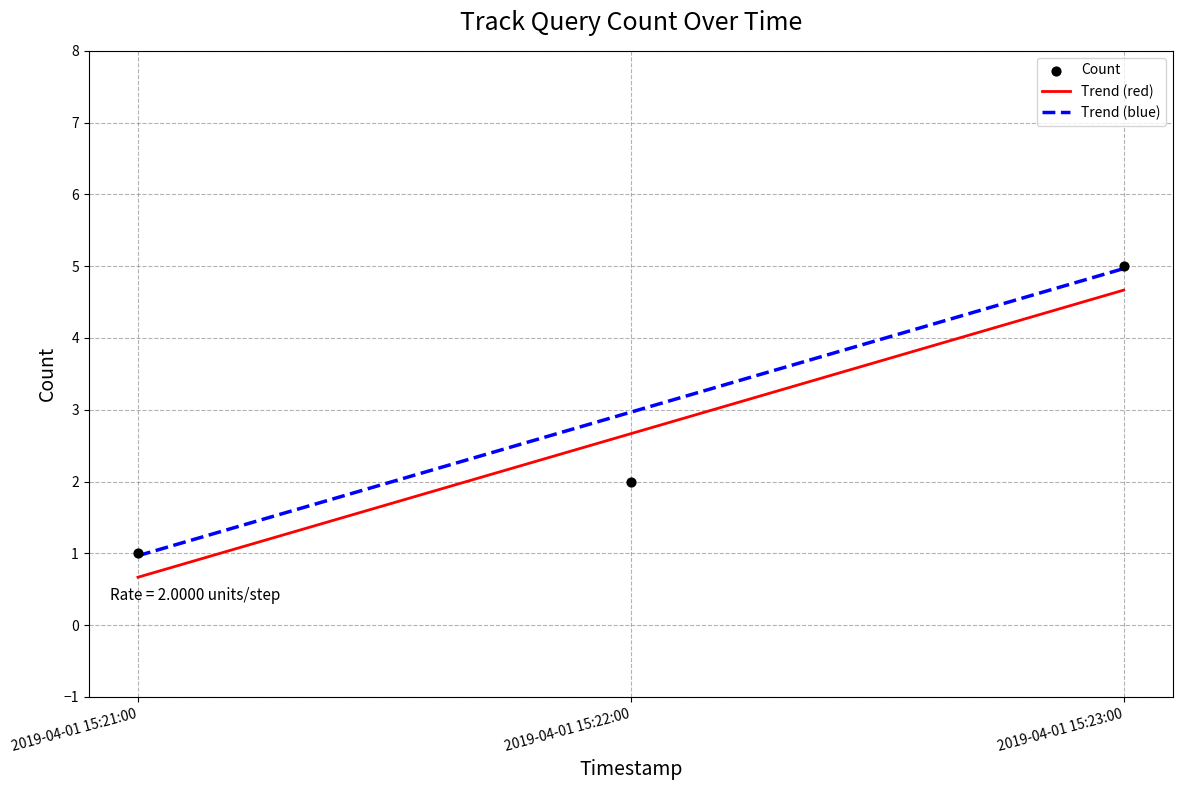

What is the change in value from 2019-04-01 15:22:00 to 2019-04-01 15:23:00?

+3